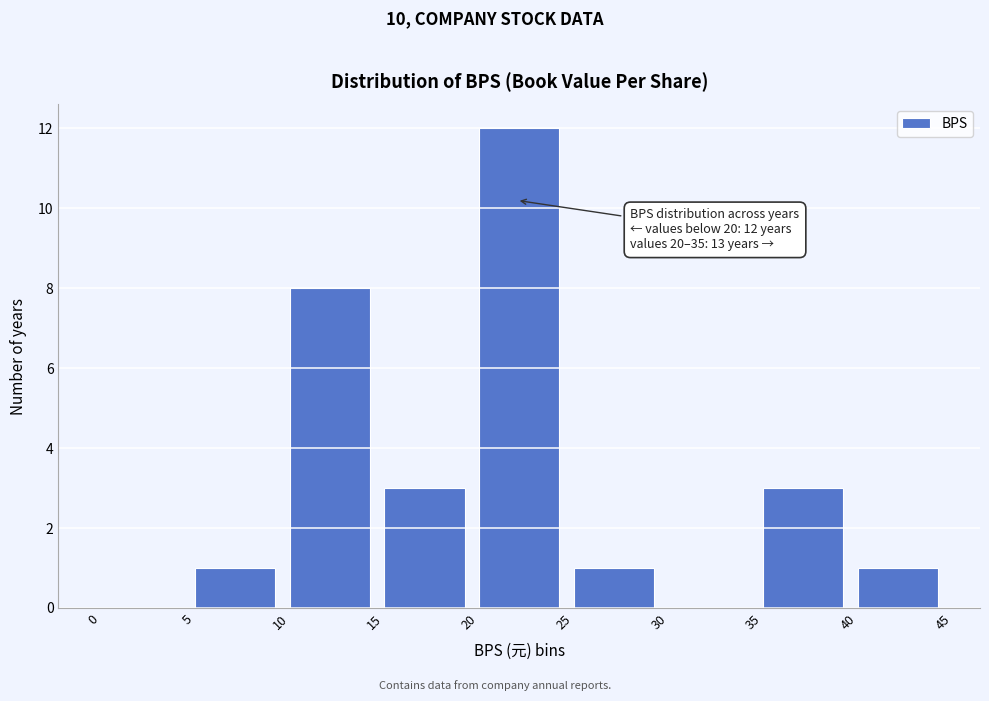

Over which range of the x-axis is the bar tallest?

20 to 25